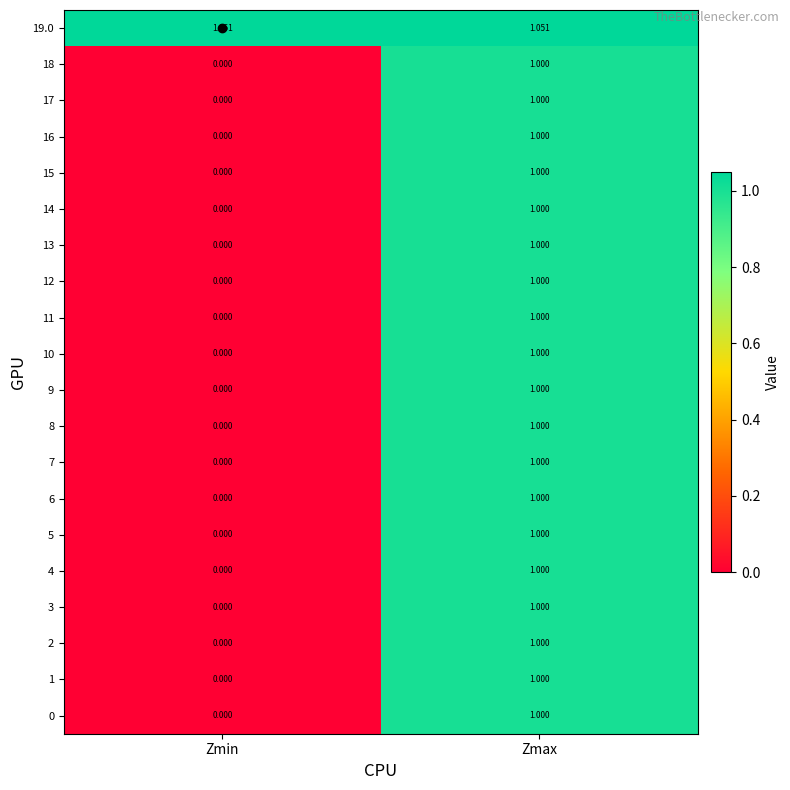

Which category has the highest value in the 7 series?

Zmax